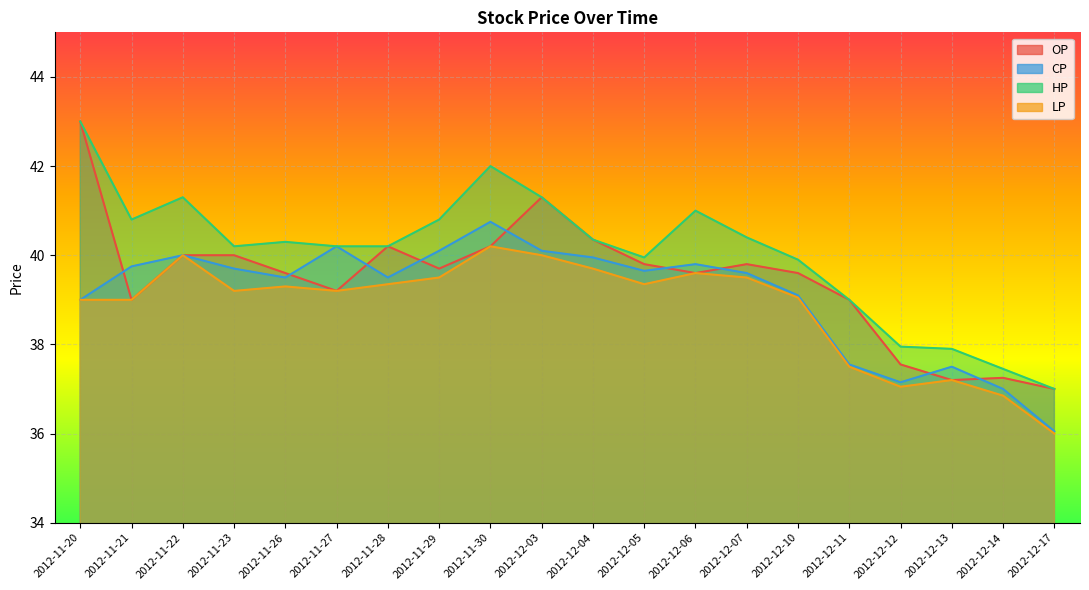

What is the difference between the highest and lowest values at 2012-12-13?

0.7